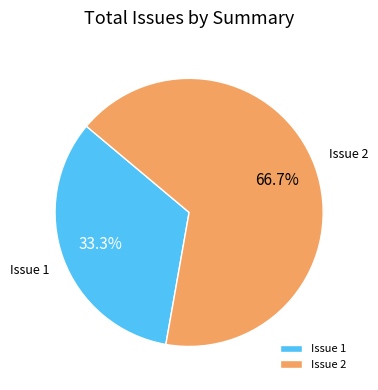

How many segments does this pie chart have?

2